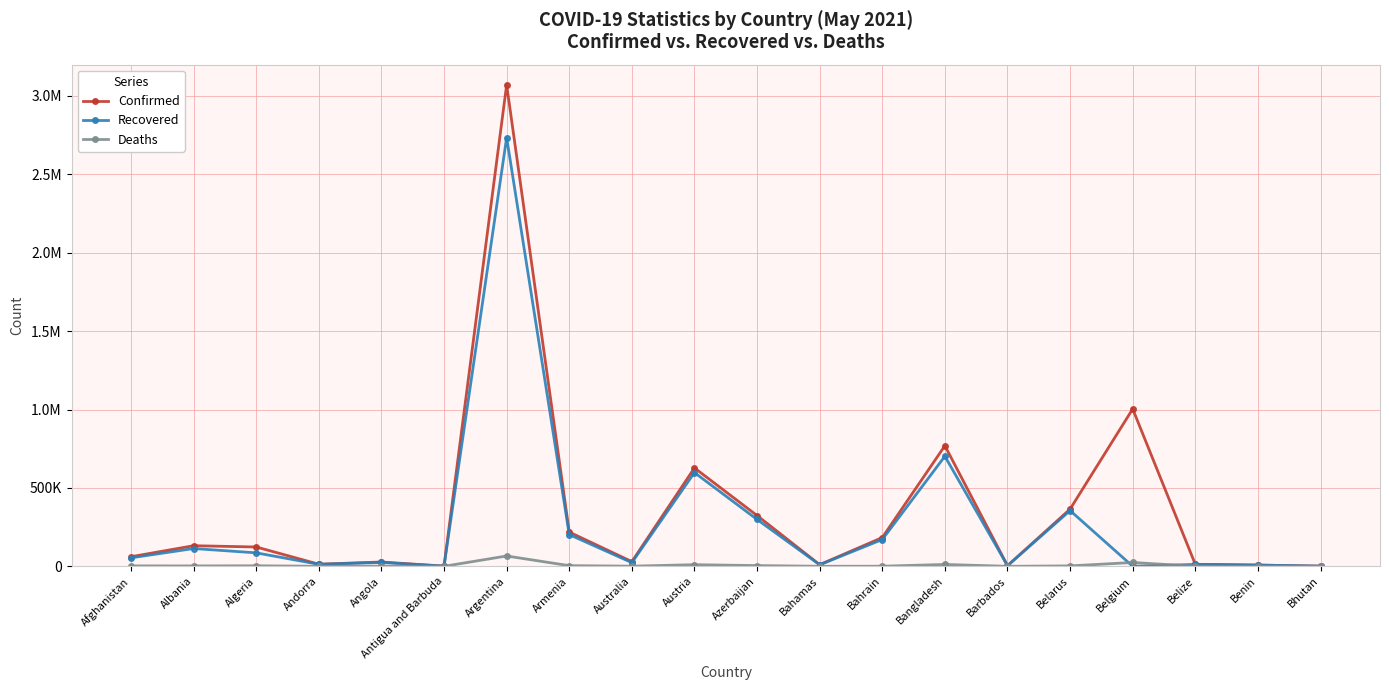

Where does the Deaths series first go above 2403?

Afghanistan